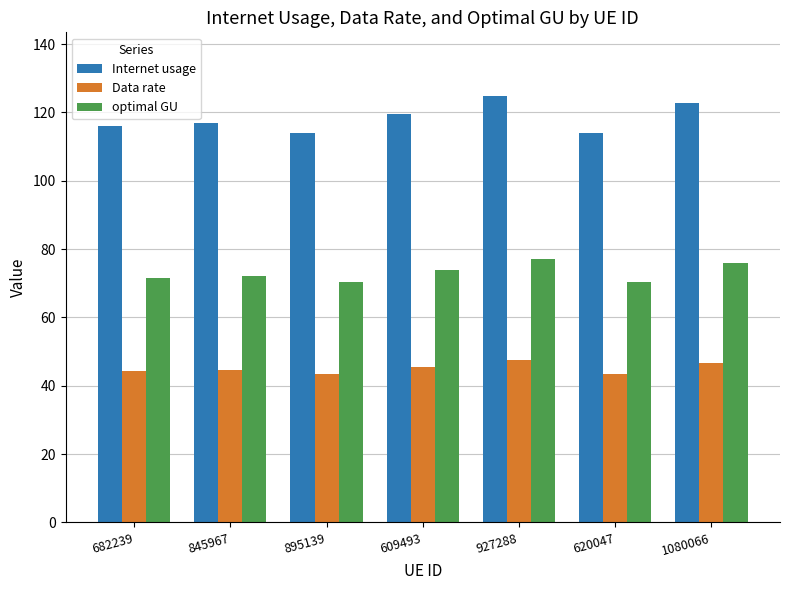

What are all the series names shown in the legend?

Internet usage, Data rate, optimal GU